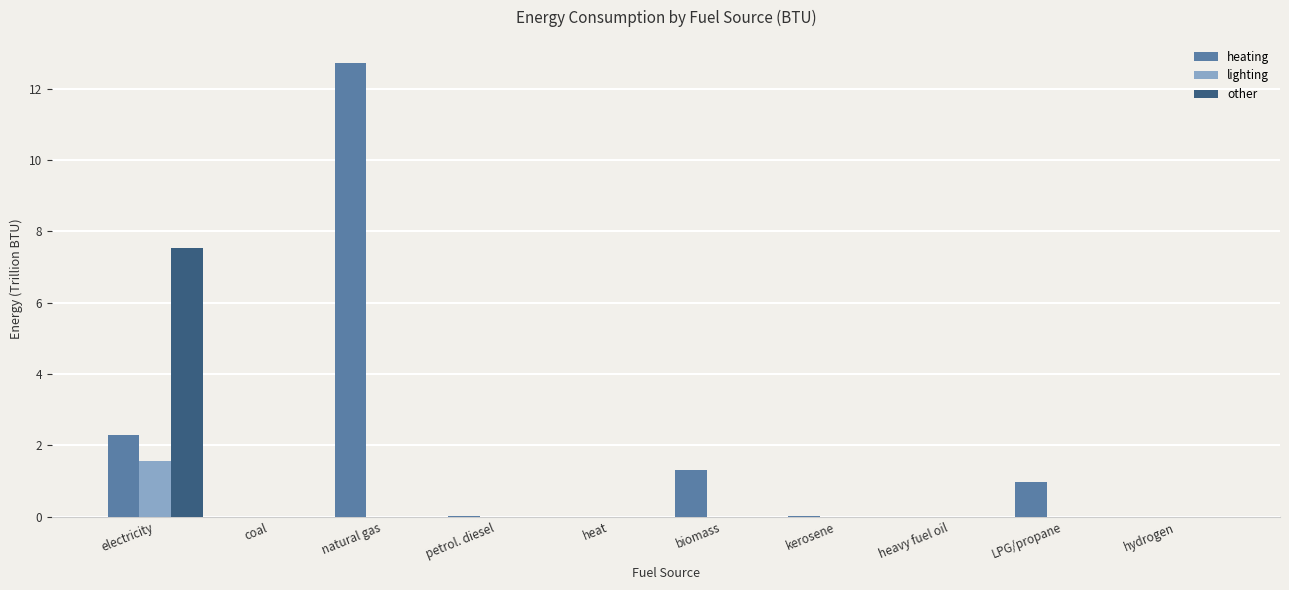

Which series has the largest total across all categories?

heating